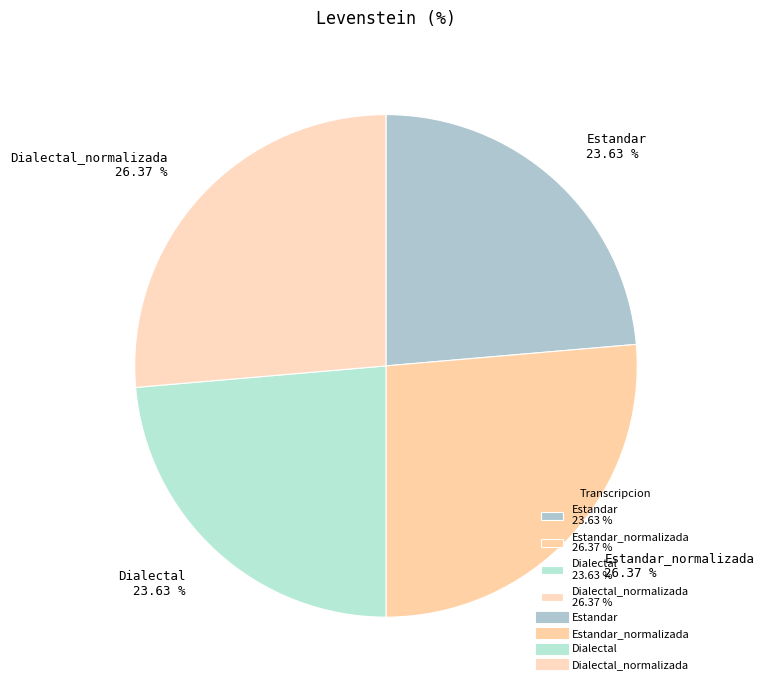

Is there a majority slice in this chart?

No